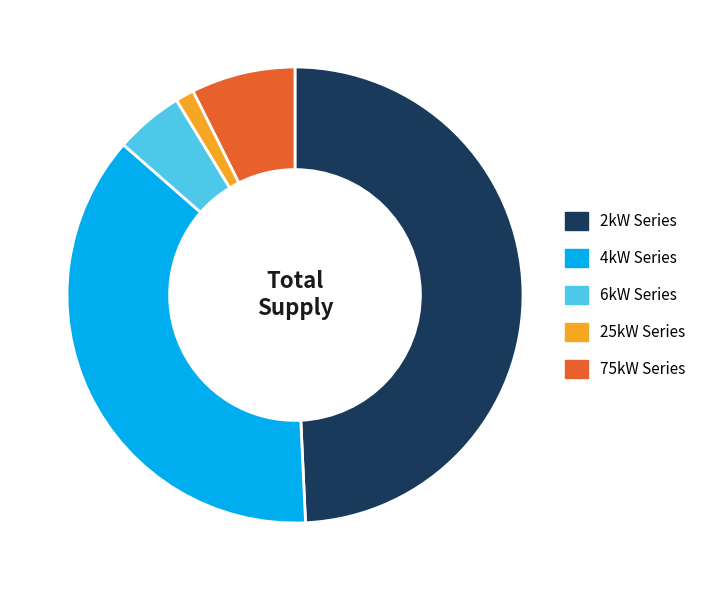

Rank the categories by value from highest to lowest.

2kW Series, 4kW Series, 75kW Series, 6kW Series, 25kW Series